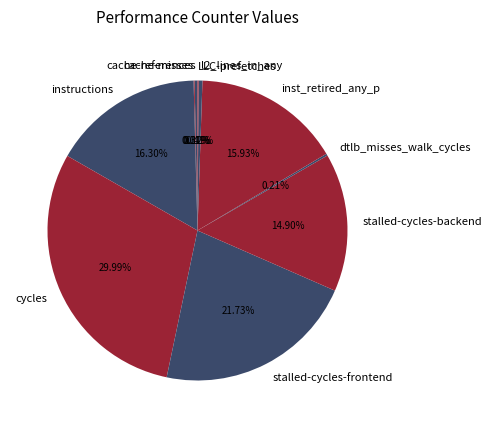

What is the ratio of the value at instructions to the value at inst_retired_any_p?

1.0